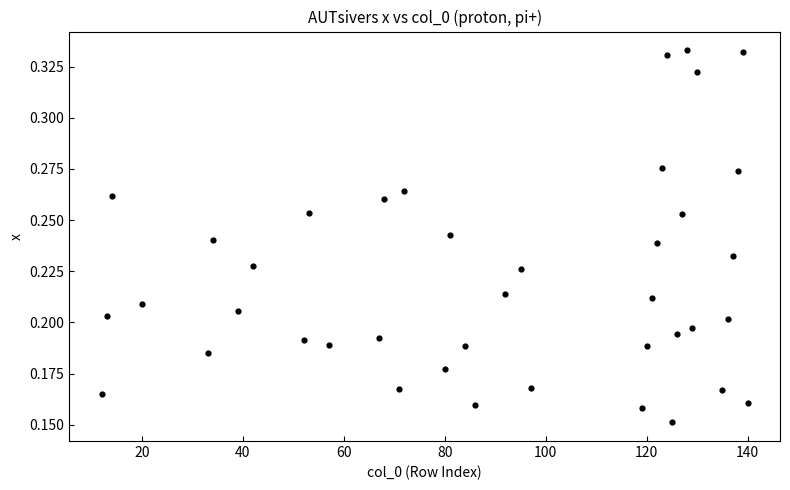

What is the range of X values (max minus min)?

128.0